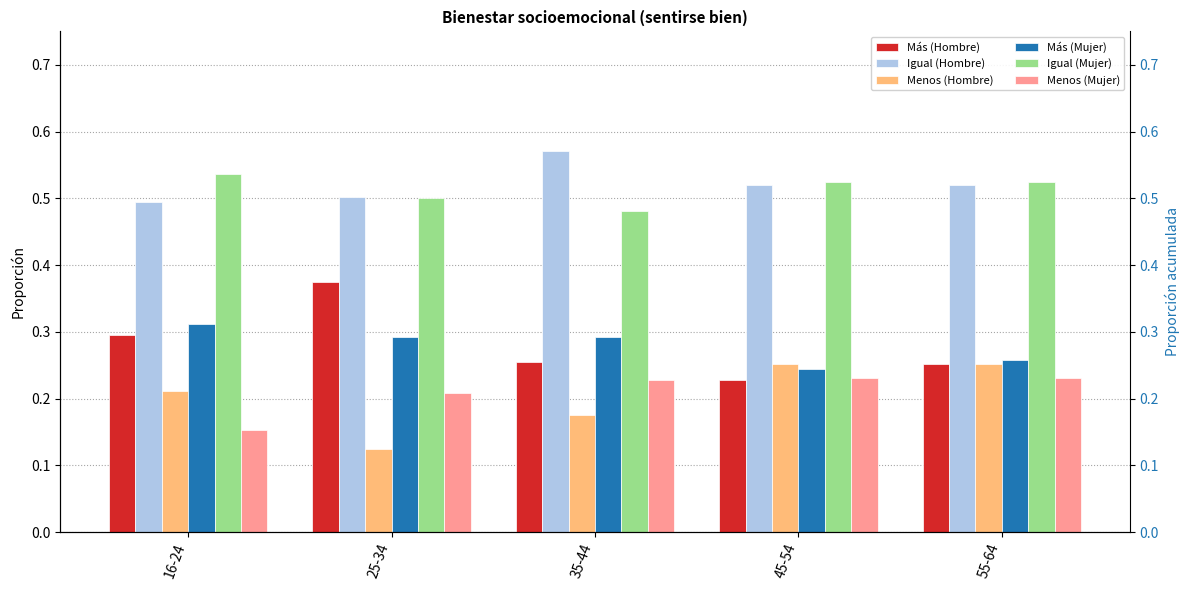

What is the label of the 4th bar from the left?

45-54